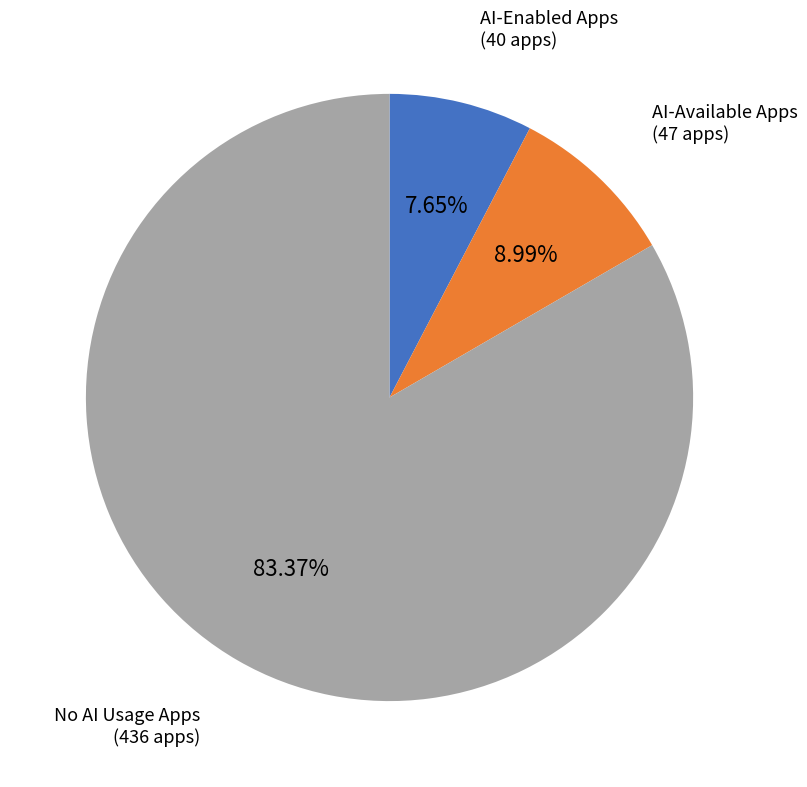

How many segments does this pie chart have?

3